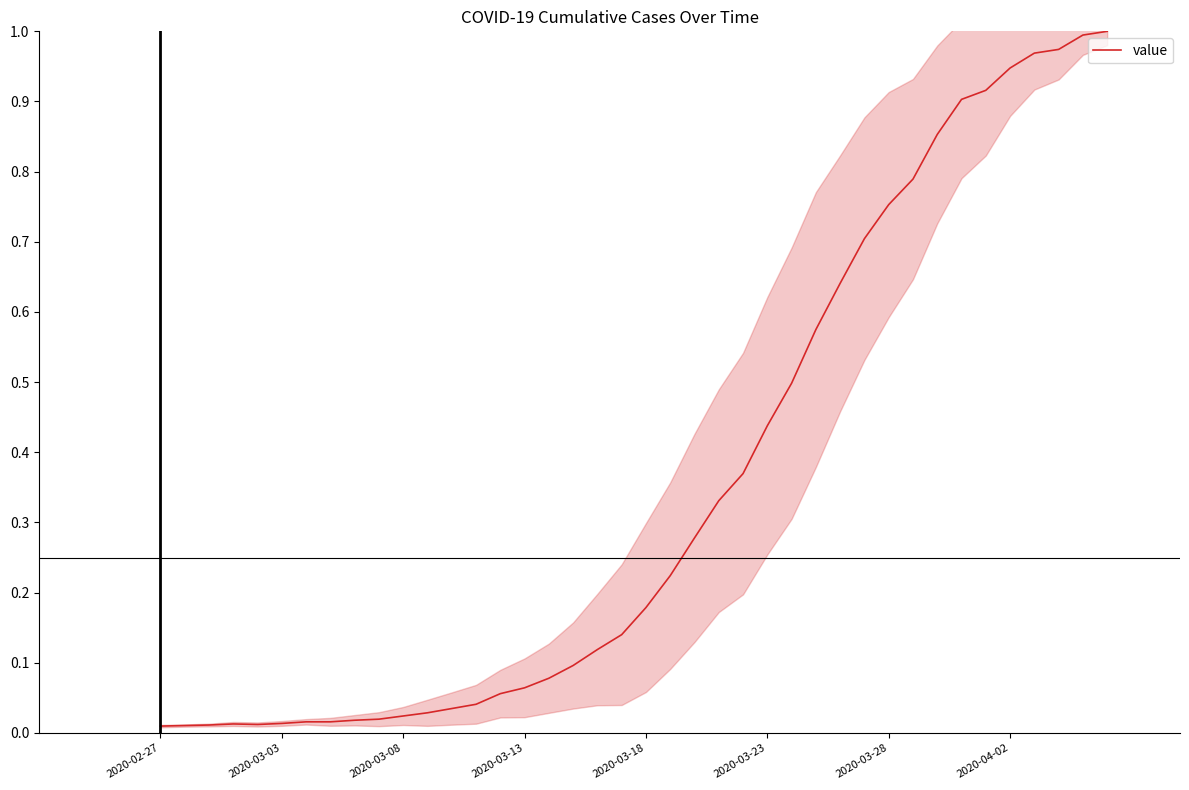

What value does the data have at 22?

0.3